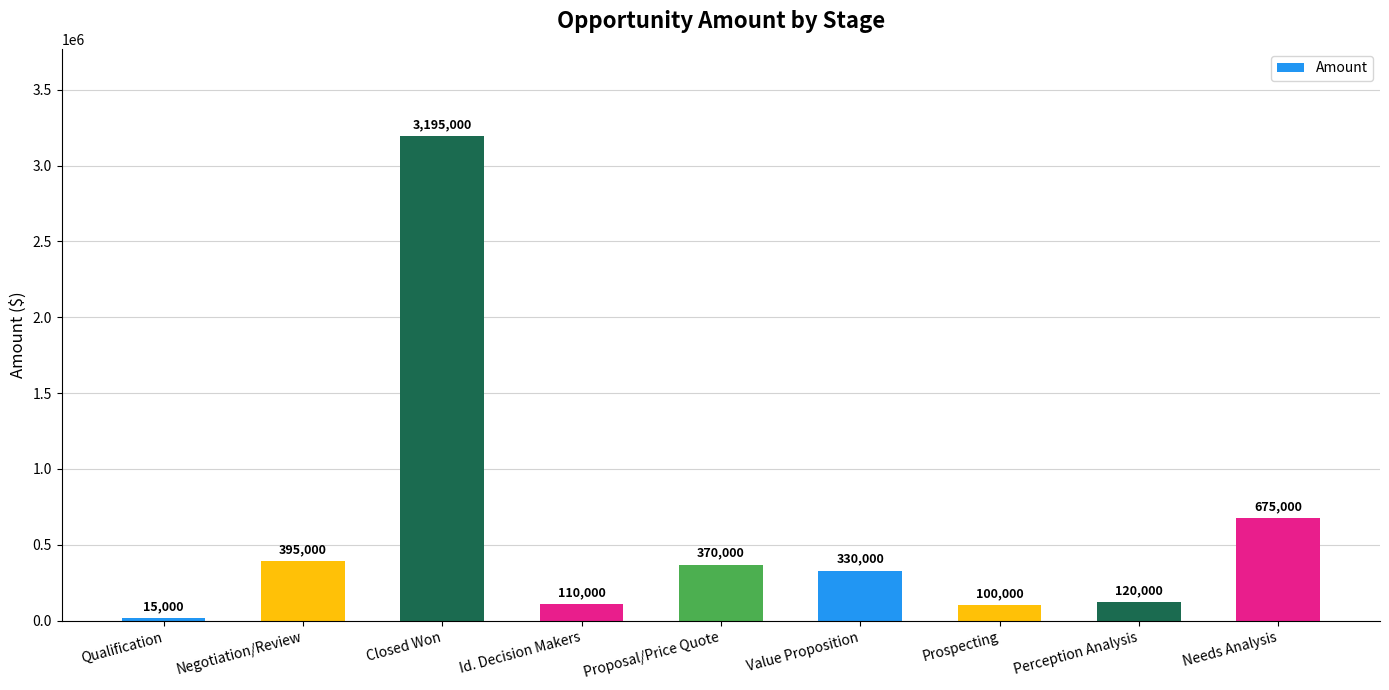

Where is the data nearest to the value 1605000?

Needs Analysis